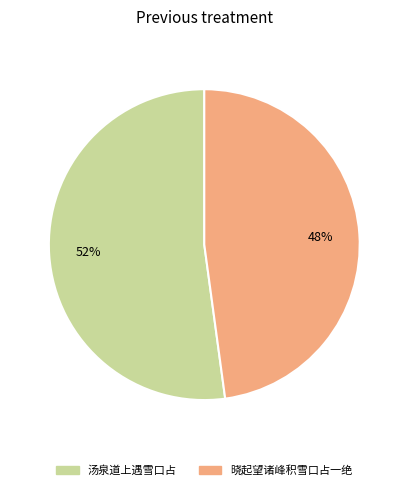

Count the number of slices in the pie.

2